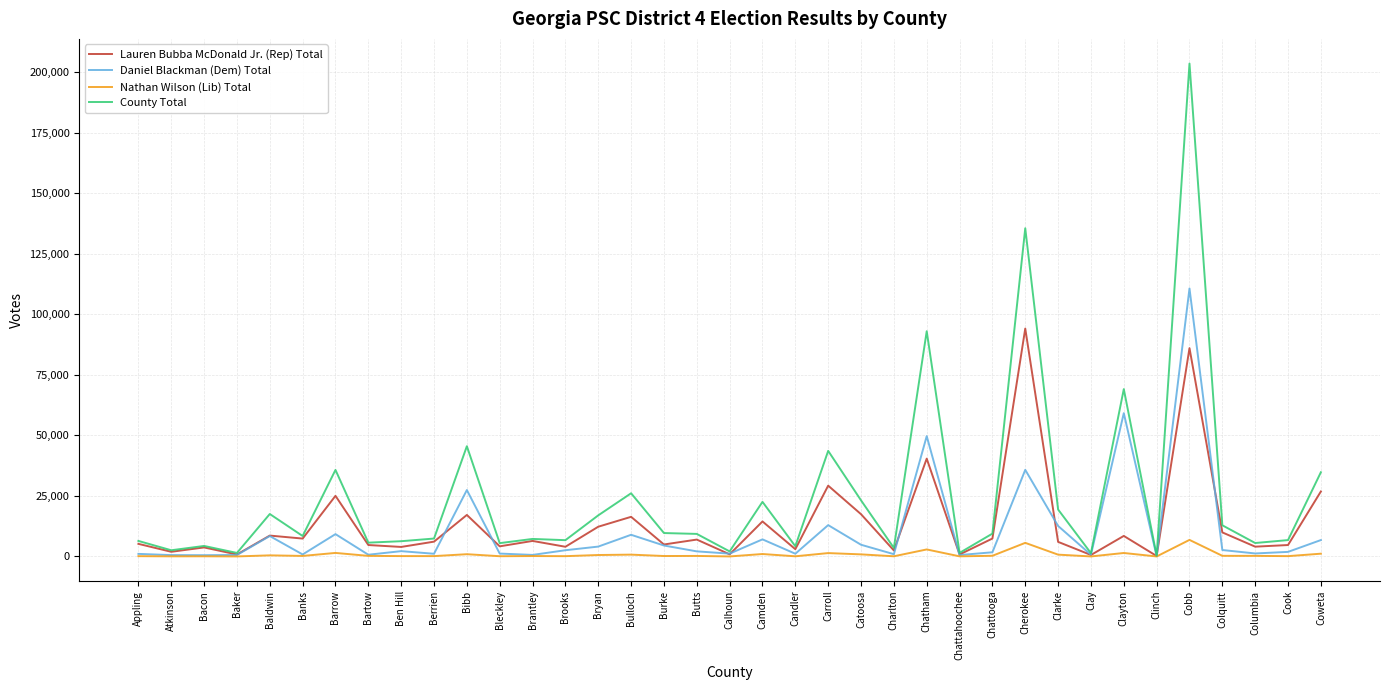

Rank the series by their maximum value, from lowest to highest.

Nathan Wilson (Lib) Total, Lauren Bubba McDonald Jr. (Rep) Total, Daniel Blackman (Dem) Total, County Total